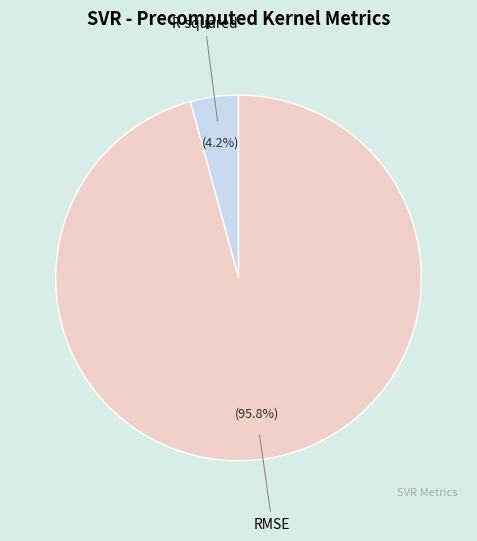

To the nearest percent, what is the difference between the largest and smallest slice percentages?

92%